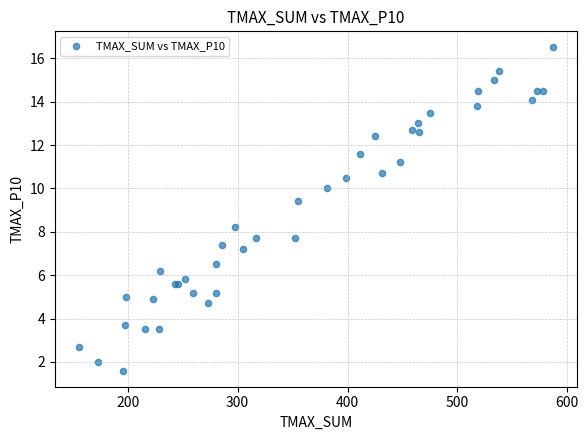

What Y value in the scatter plot is closest to 9?

9.4